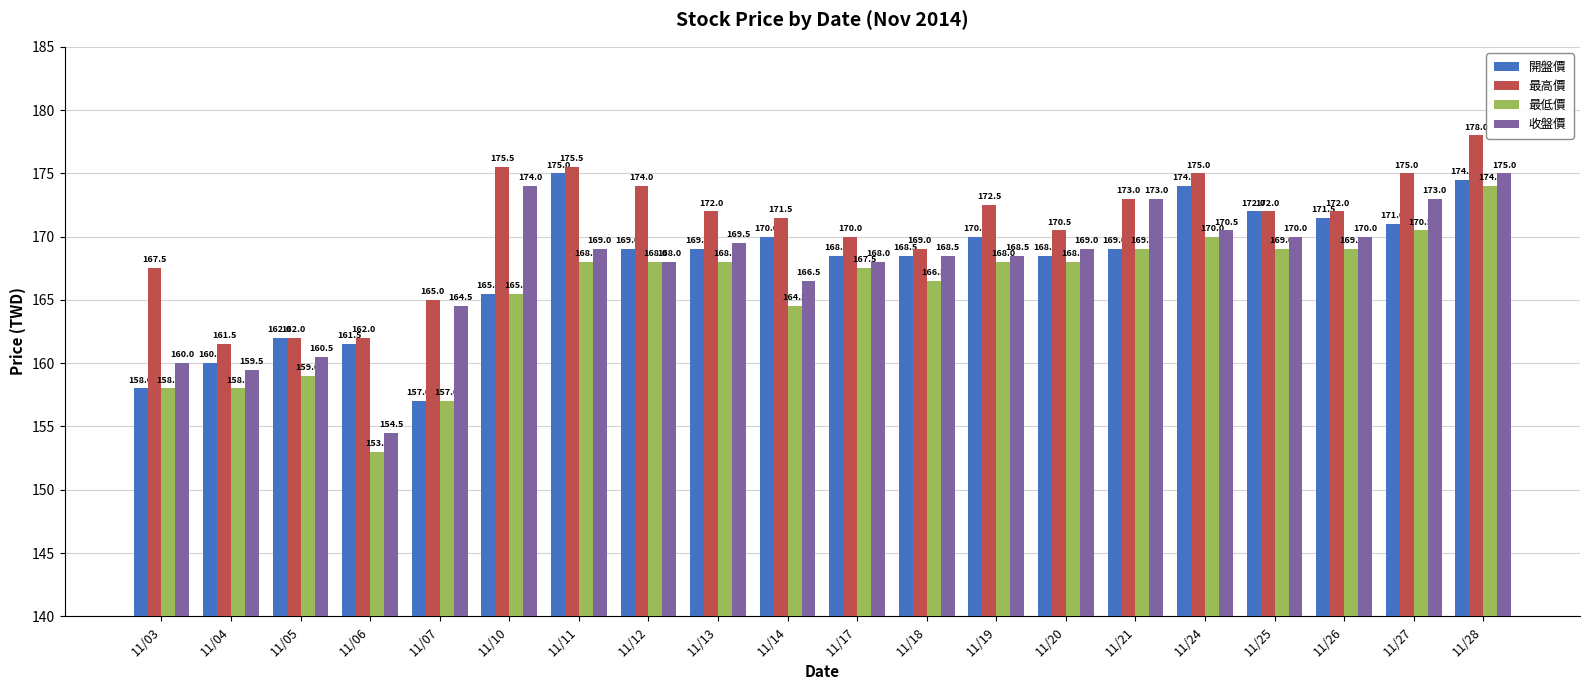

Rank the series at 11/20 from highest to lowest value.

最高價, 收盤價, 開盤價, 最低價